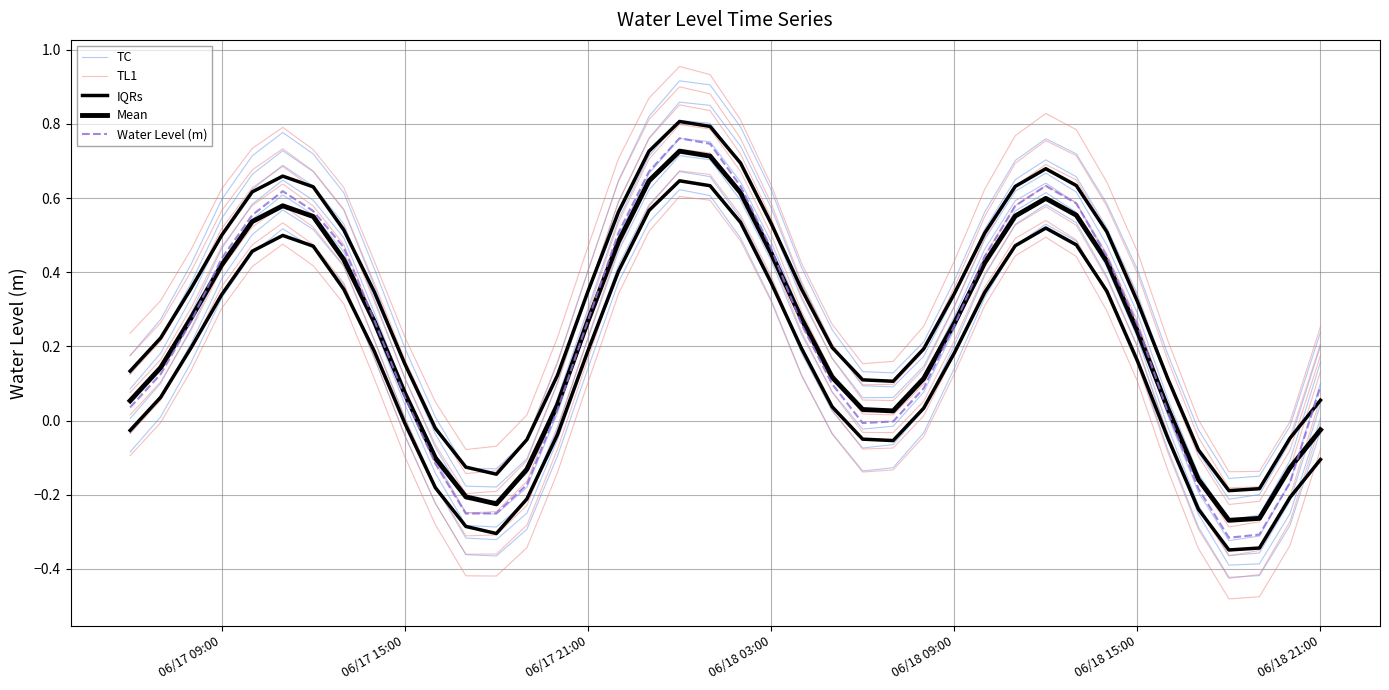

True or false: TL1 and TC intersect in this chart.

False